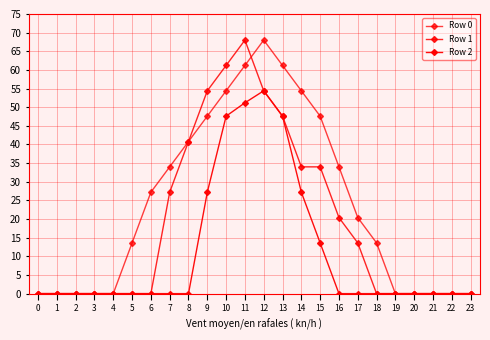

Which series has the largest range (max minus min)?

Row 0